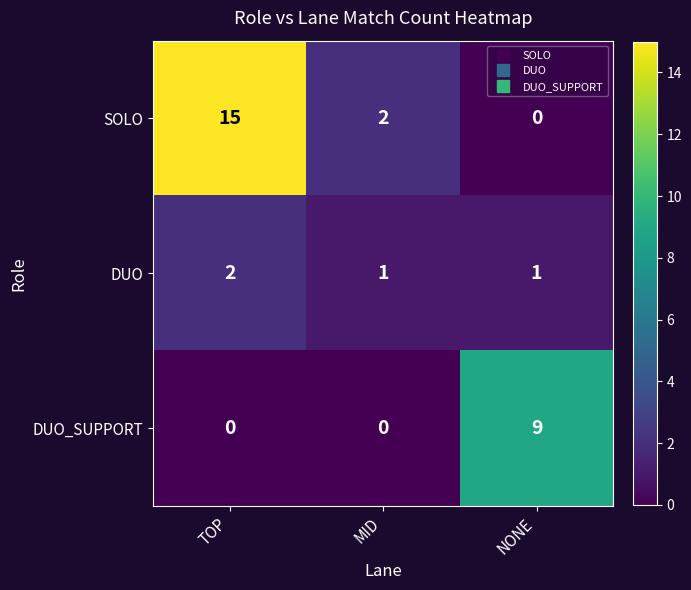

Which category has the highest value in the SOLO series?

TOP